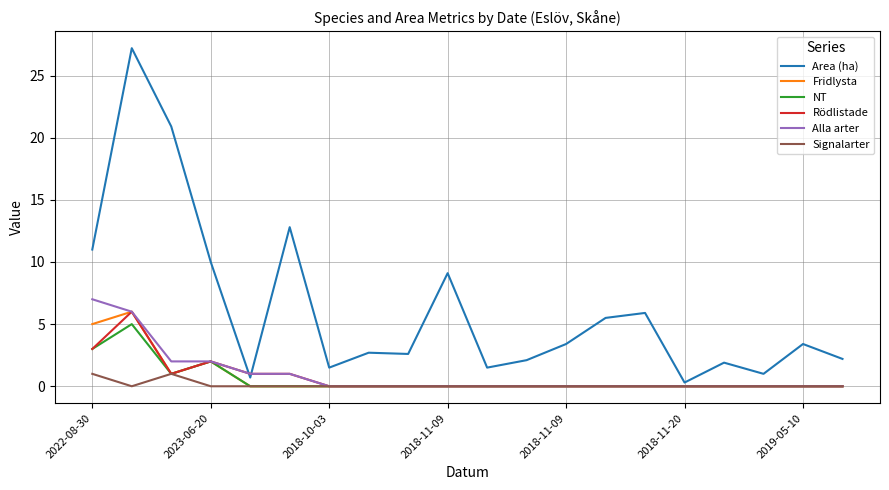

What is the difference between the second highest and second lowest values in the Alla arter series?

6.0